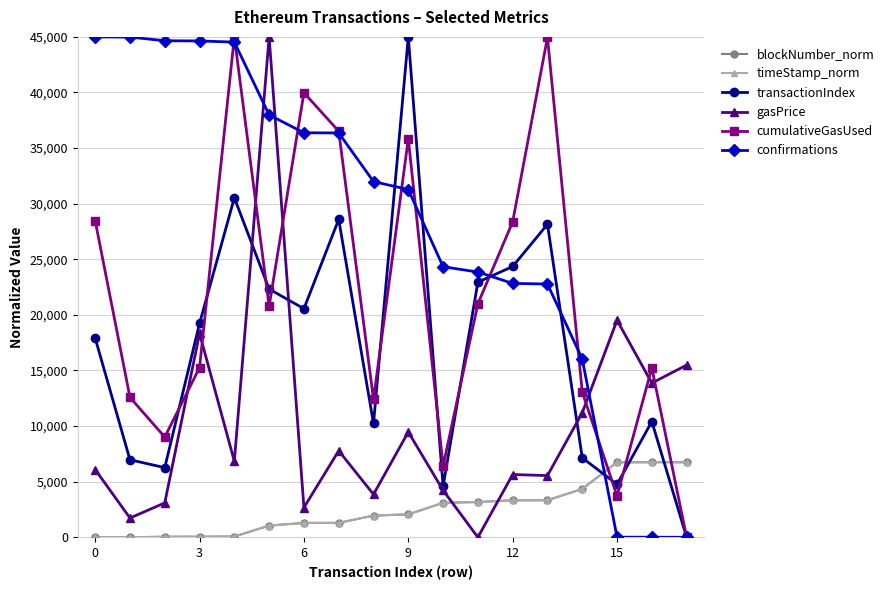

What is the highest value of the timeStamp_norm series?

6750.0